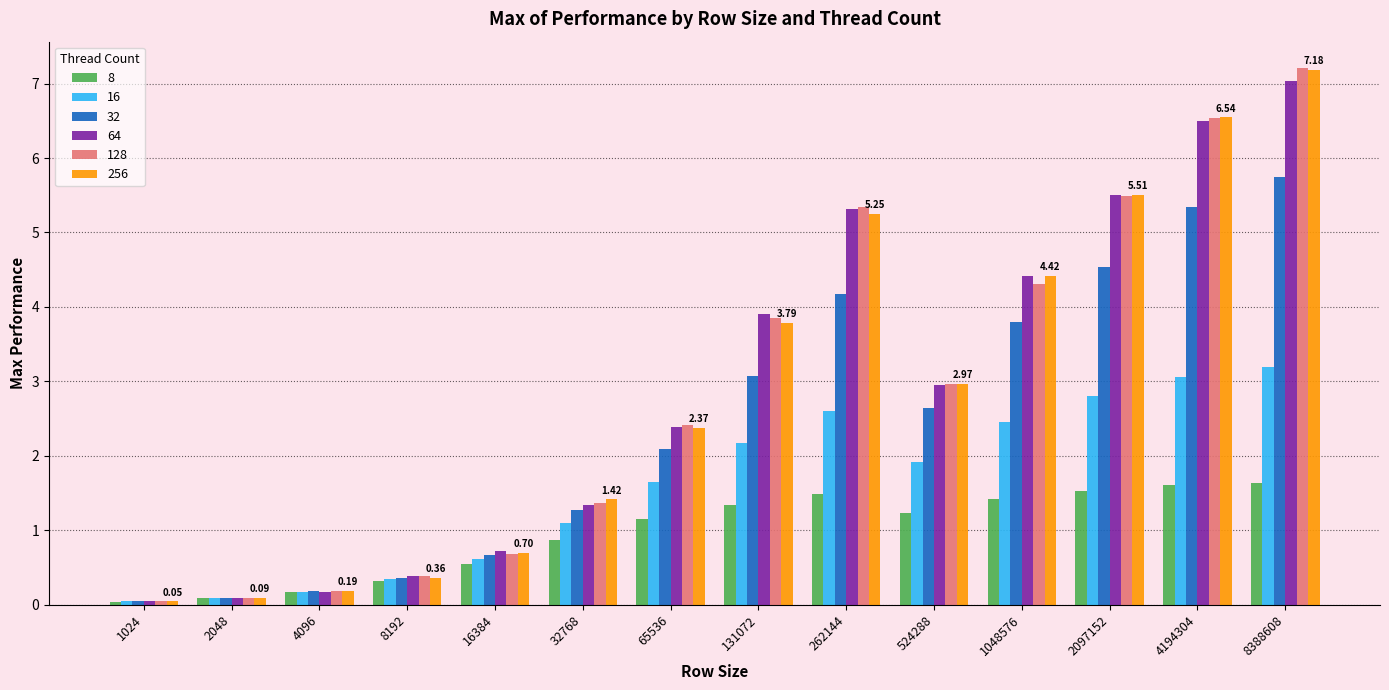

At how many categories does at least one series exceed 5?

4